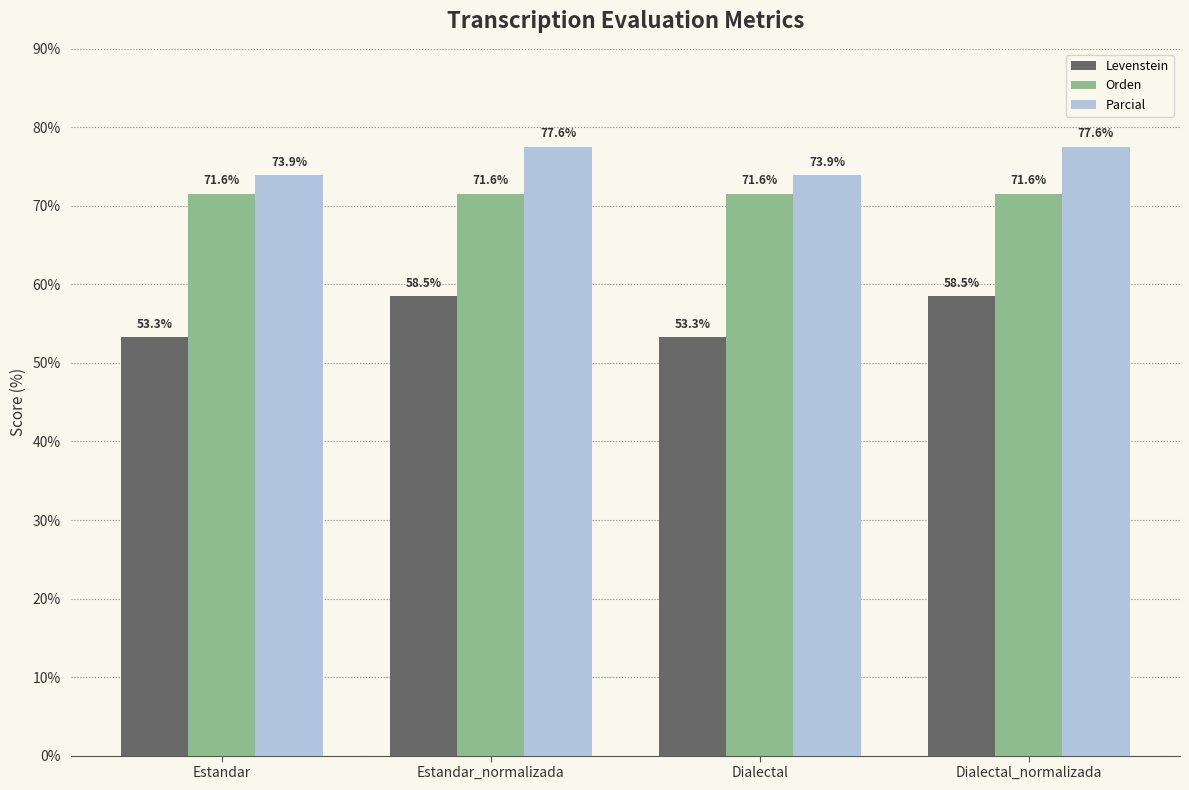

What is the sum of all Parcial values?

303.0